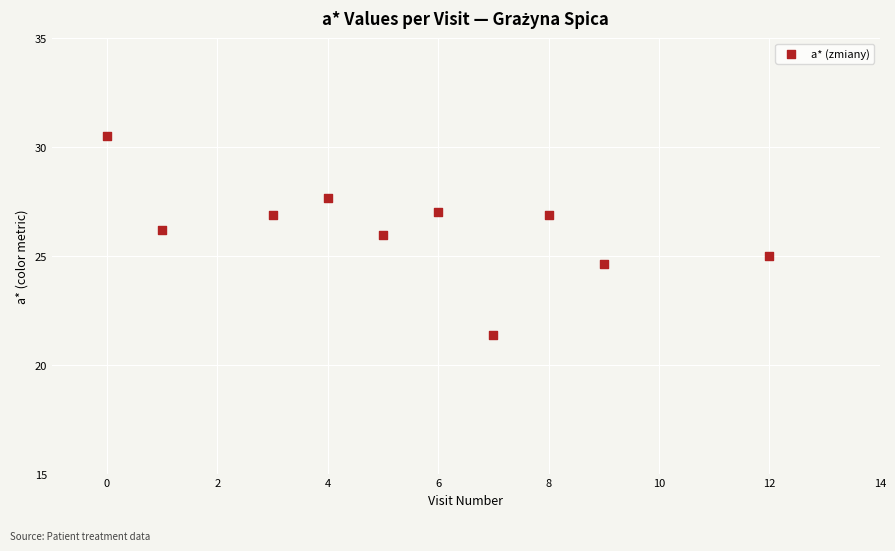

What is the average X value?

5.5